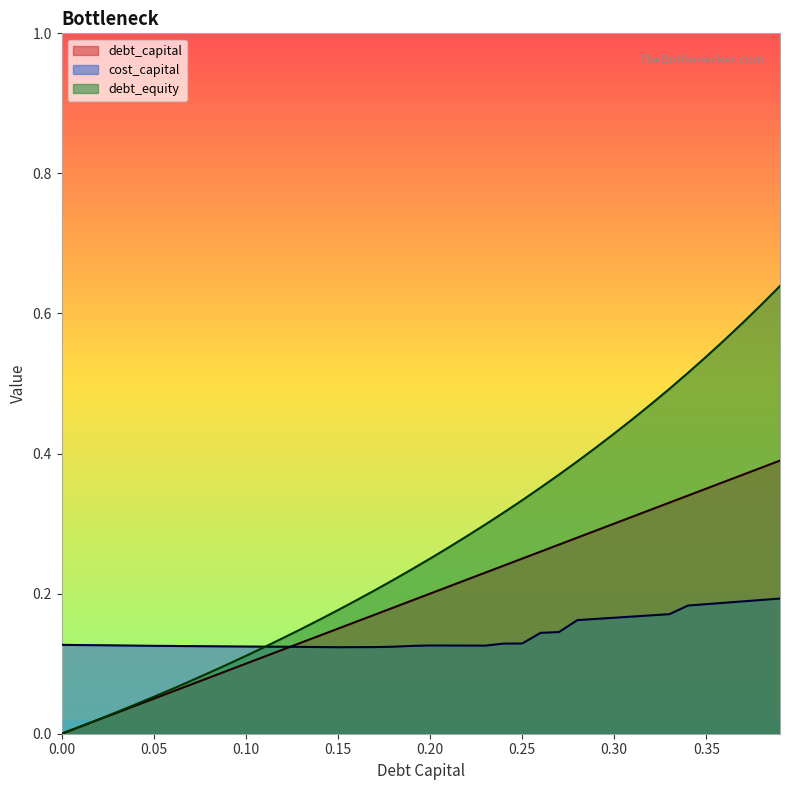

The value of debt_equity at 0.22 is 0.3. True or false?

True